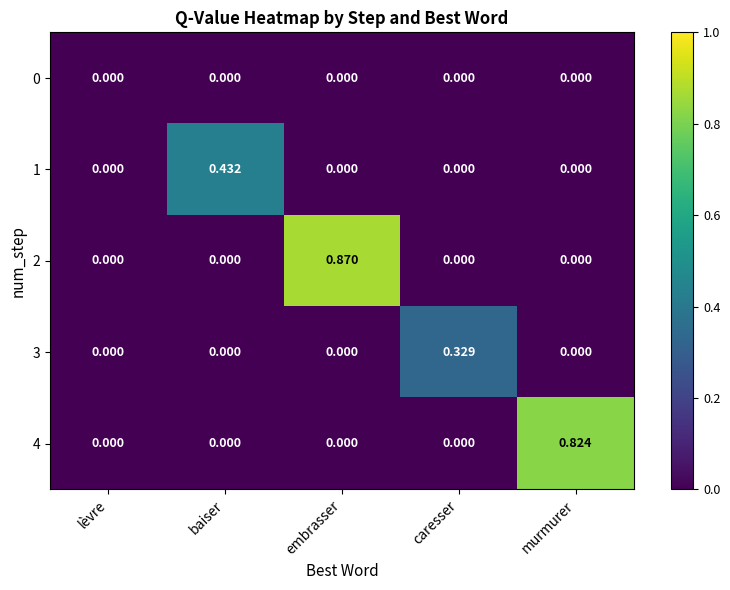

Which label corresponds to the largest value in the chart?

embrasser